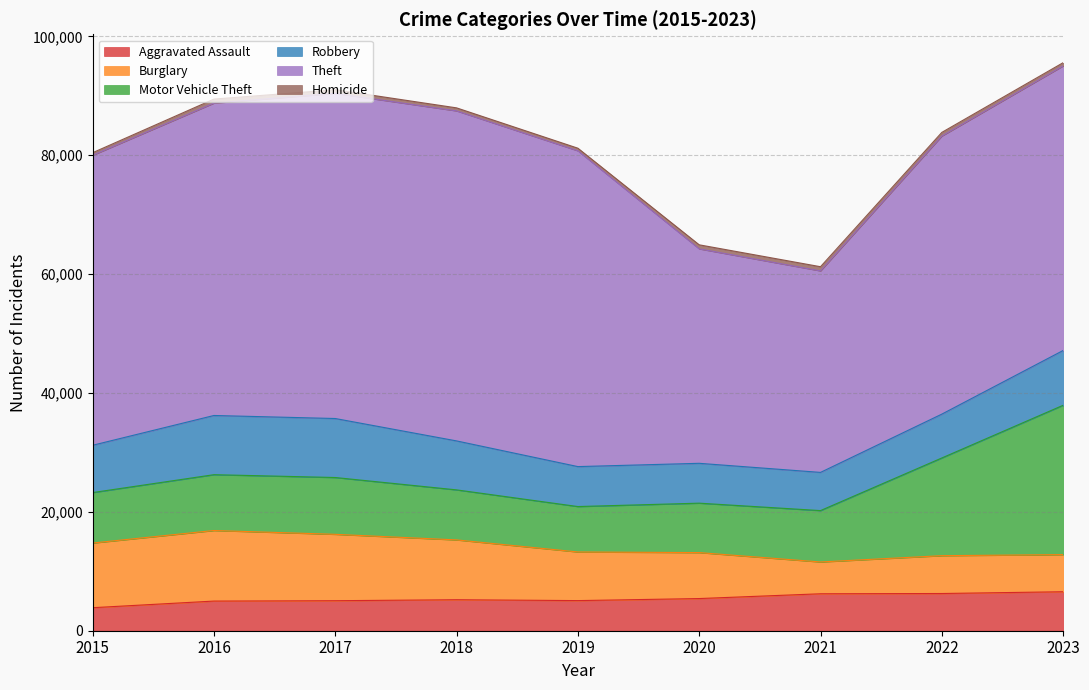

Between 2022 and 2020, which is larger?

2022